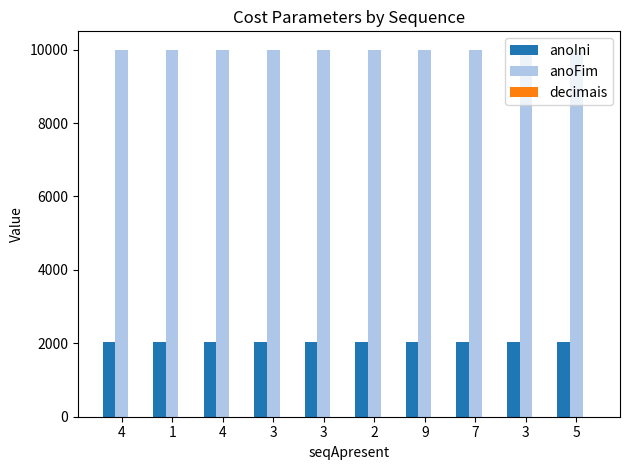

What is the average value of the decimais series?

3